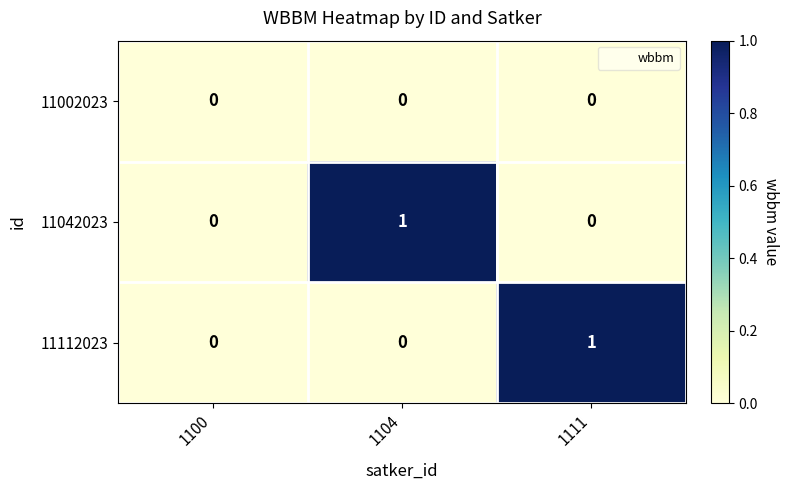

Reading right to left, transcribe all the data shown in this chart.

11002023: 1111=0	1104=0	1100=0
11042023: 1111=0	1104=1	1100=0
11112023: 1111=1	1104=0	1100=0